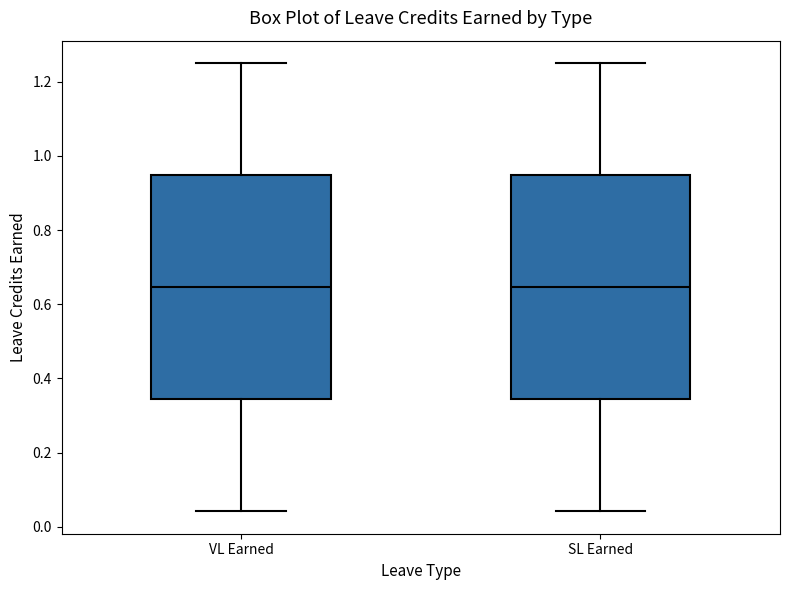

Reading left to right, transcribe this box plot: for each box, give where its median line is, the range the box spans, and where its two whiskers end, as read against the y-axis. The values are not printed on the chart, so give them approximately, as read against the axis.

VL Earned: median 0.64, box 0.34 to 0.94, whiskers 0.04 to 1.26
SL Earned: median 0.64, box 0.34 to 0.94, whiskers 0.04 to 1.26